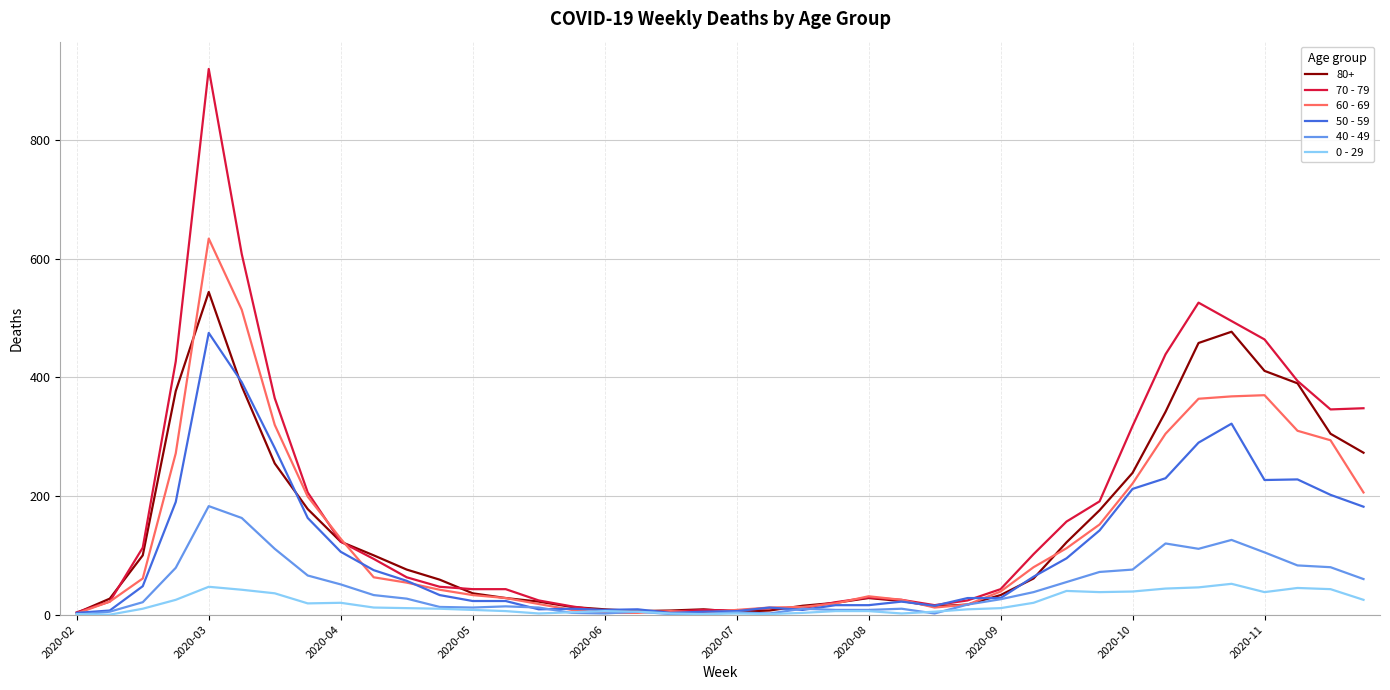

What is the maximum value shown in the chart?

920